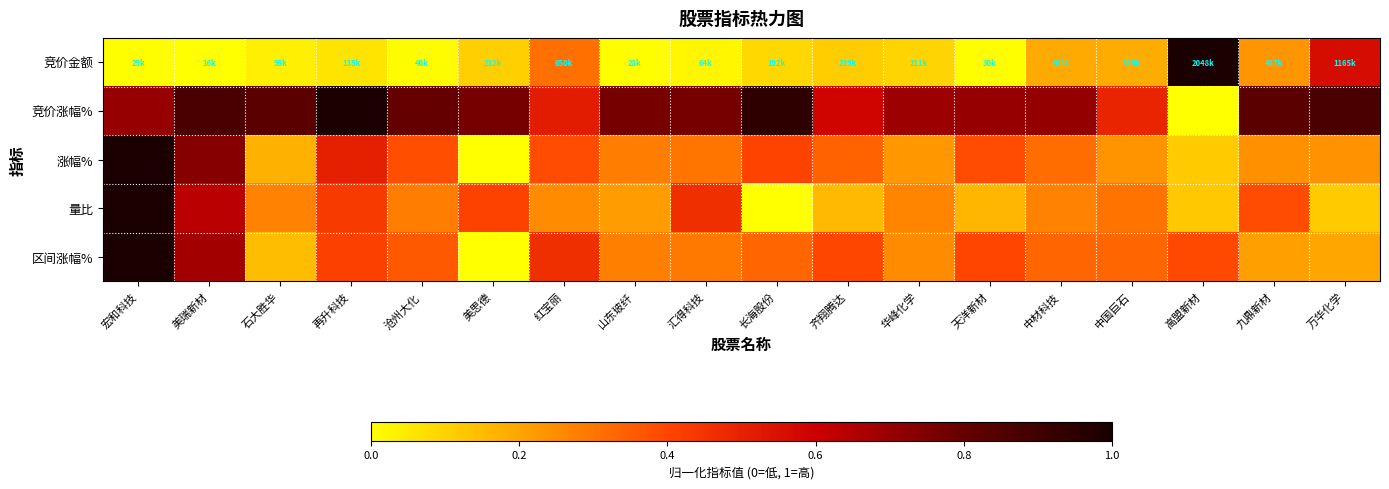

Reading left to right, list all the values displayed in this chart.

竞价金额: 宏和科技=0.0	美瑞新材=0.0	石大胜华=0.0	再升科技=0.1	沧州大化=0.0	美思德=0.1	红宝丽=0.3	山东玻纤=0.0	汇得科技=0.0	长海股份=0.1	齐翔腾达=0.1	华峰化学=0.1	天洋新材=0.0	中材科技=0.2	中国巨石=0.2	高盟新材=1.0	九鼎新材=0.2	万华化学=0.6
竞价涨幅%: 宏和科技=0.7	美瑞新材=0.9	石大胜华=0.8	再升科技=1.0	沧州大化=0.8	美思德=0.8	红宝丽=0.5	山东玻纤=0.8	汇得科技=0.8	长海股份=0.9	齐翔腾达=0.6	华峰化学=0.7	天洋新材=0.7	中材科技=0.7	中国巨石=0.5	高盟新材=0.0	九鼎新材=0.8	万华化学=0.9
涨幅%: 宏和科技=1.0	美瑞新材=0.7	石大胜华=0.2	再升科技=0.5	沧州大化=0.4	美思德=0.0	红宝丽=0.4	山东玻纤=0.3	汇得科技=0.3	长海股份=0.4	齐翔腾达=0.3	华峰化学=0.2	天洋新材=0.4	中材科技=0.3	中国巨石=0.2	高盟新材=0.1	九鼎新材=0.2	万华化学=0.2
量比: 宏和科技=1.0	美瑞新材=0.6	石大胜华=0.3	再升科技=0.4	沧州大化=0.3	美思德=0.4	红宝丽=0.3	山东玻纤=0.2	汇得科技=0.5	长海股份=0.0	齐翔腾达=0.2	华峰化学=0.3	天洋新材=0.2	中材科技=0.3	中国巨石=0.3	高盟新材=0.1	九鼎新材=0.4	万华化学=0.1
区间涨幅%: 宏和科技=1.0	美瑞新材=0.7	石大胜华=0.1	再升科技=0.4	沧州大化=0.4	美思德=0.0	红宝丽=0.5	山东玻纤=0.3	汇得科技=0.3	长海股份=0.3	齐翔腾达=0.4	华峰化学=0.3	天洋新材=0.4	中材科技=0.3	中国巨石=0.3	高盟新材=0.4	九鼎新材=0.2	万华化学=0.2